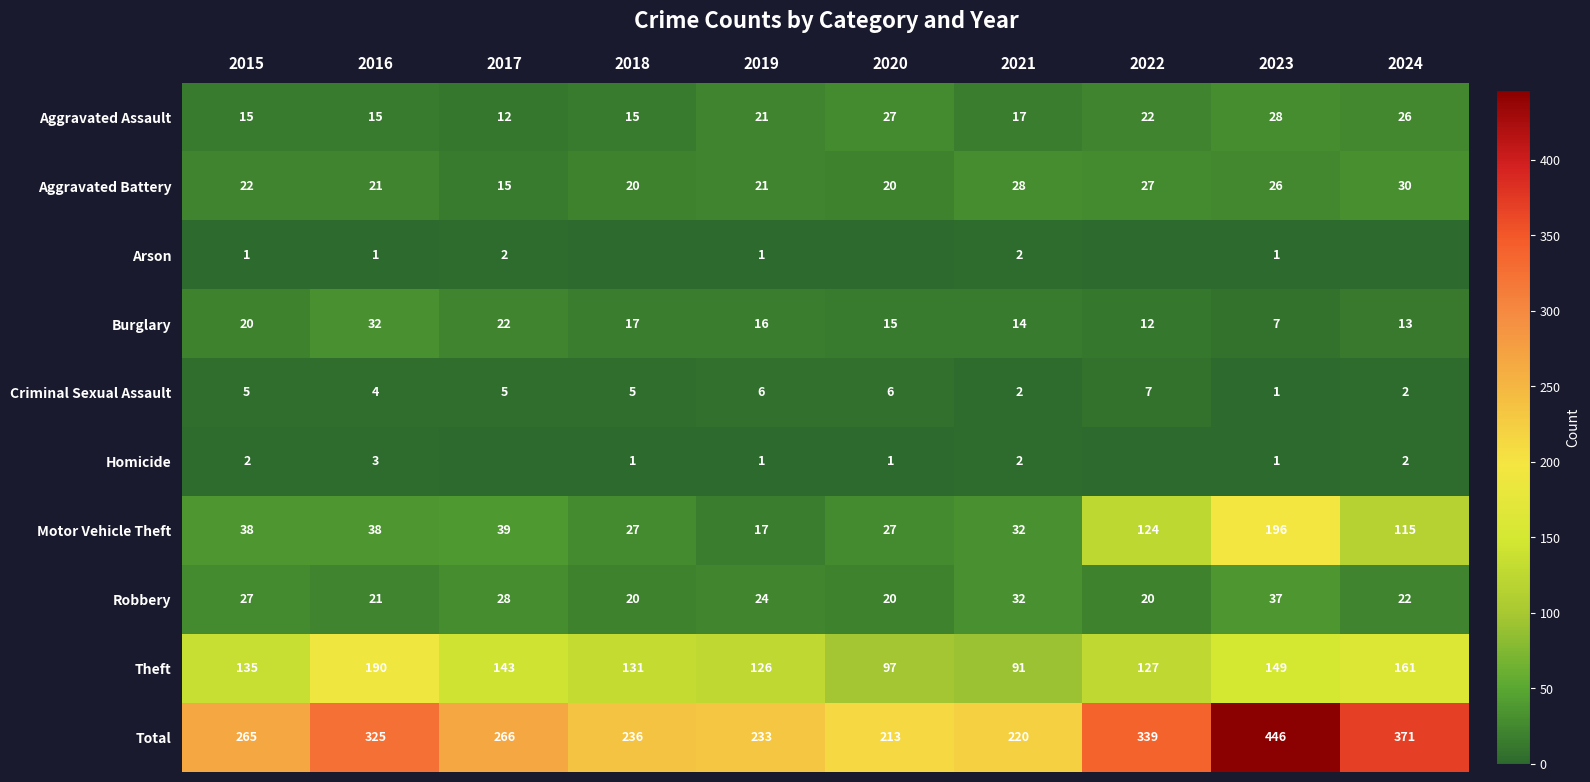

The Homicide series shows 2 at 2023. True or false?

False